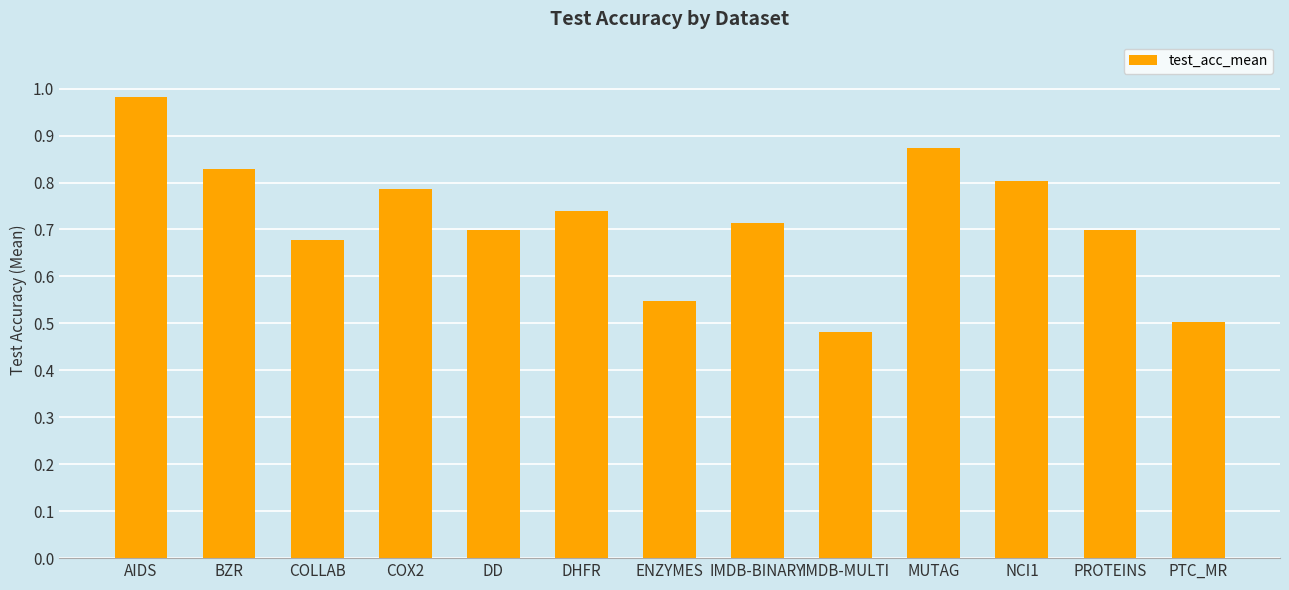

The value at NCI1 is 0.8. True or false?

True